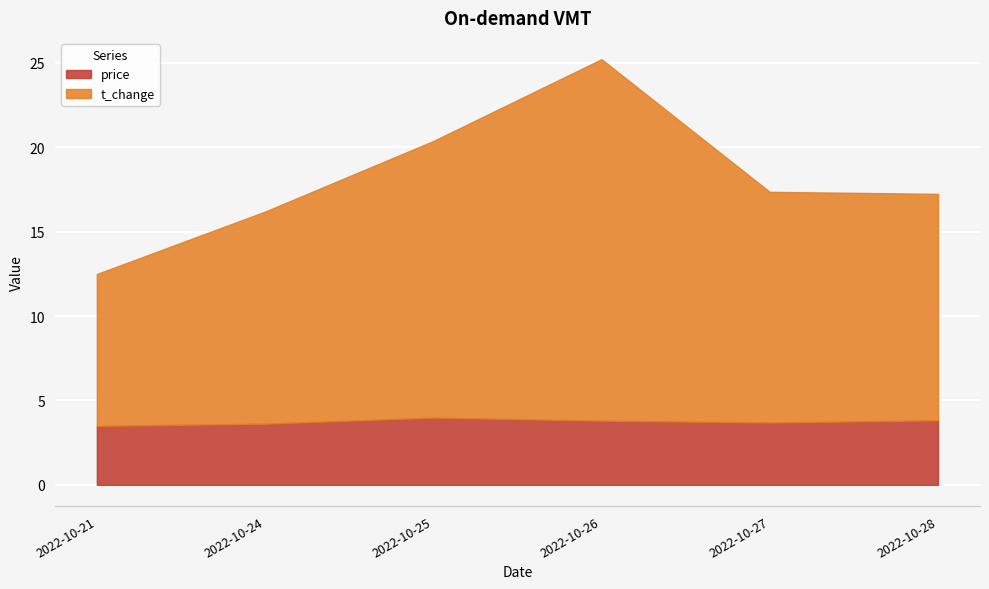

True or false: price and t_change cross at least once.

False